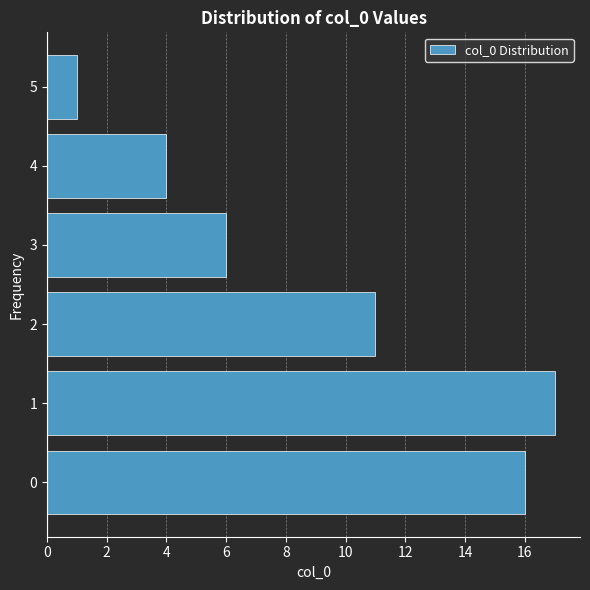

Reading top to bottom, extract all data points from this chart.

5=1	4=4	3=6	2=11	1=17	0=16